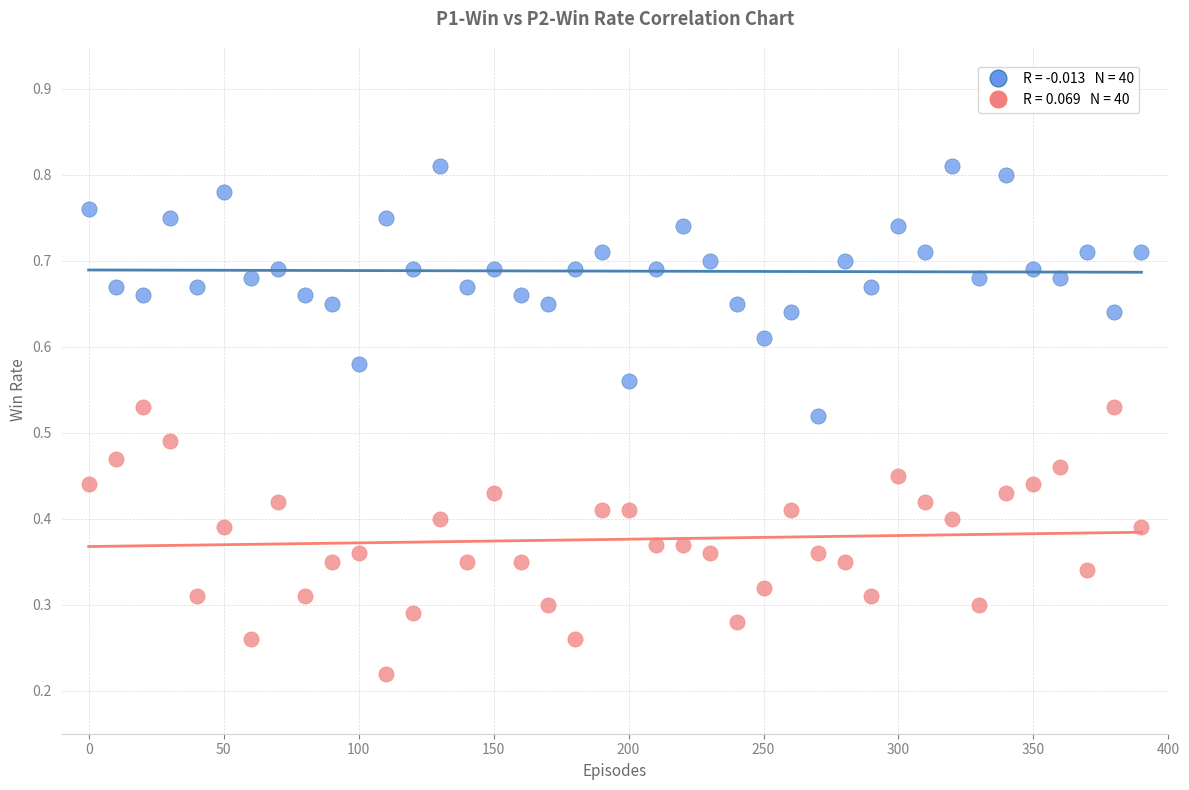

Across all data points, what is the range of X values (max minus min)?

390.0